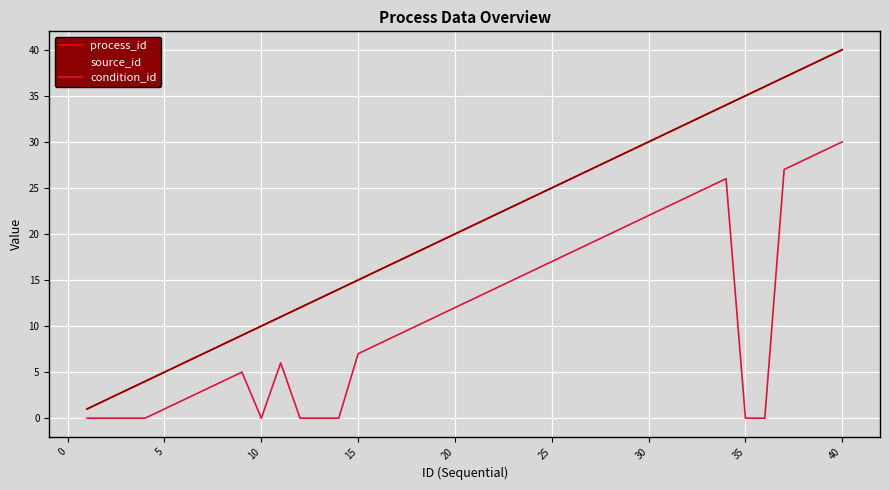

Is this an area chart (filled region under the line)?

No